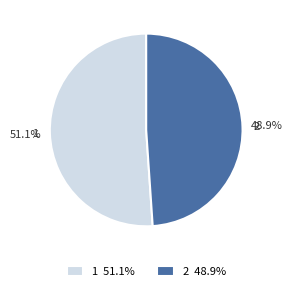

Rank the categories by value from highest to lowest.

1, 2